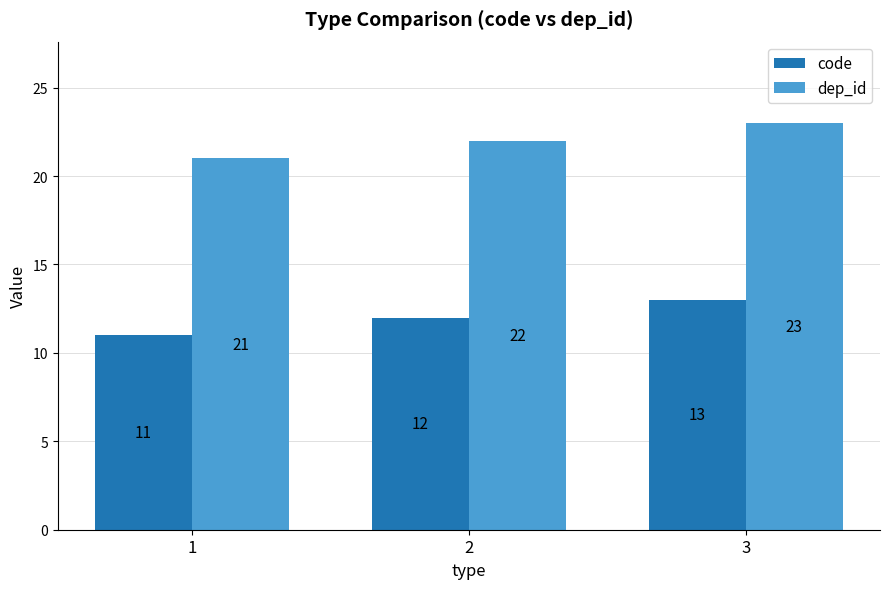

At which label is dep_id closest to 22?

2